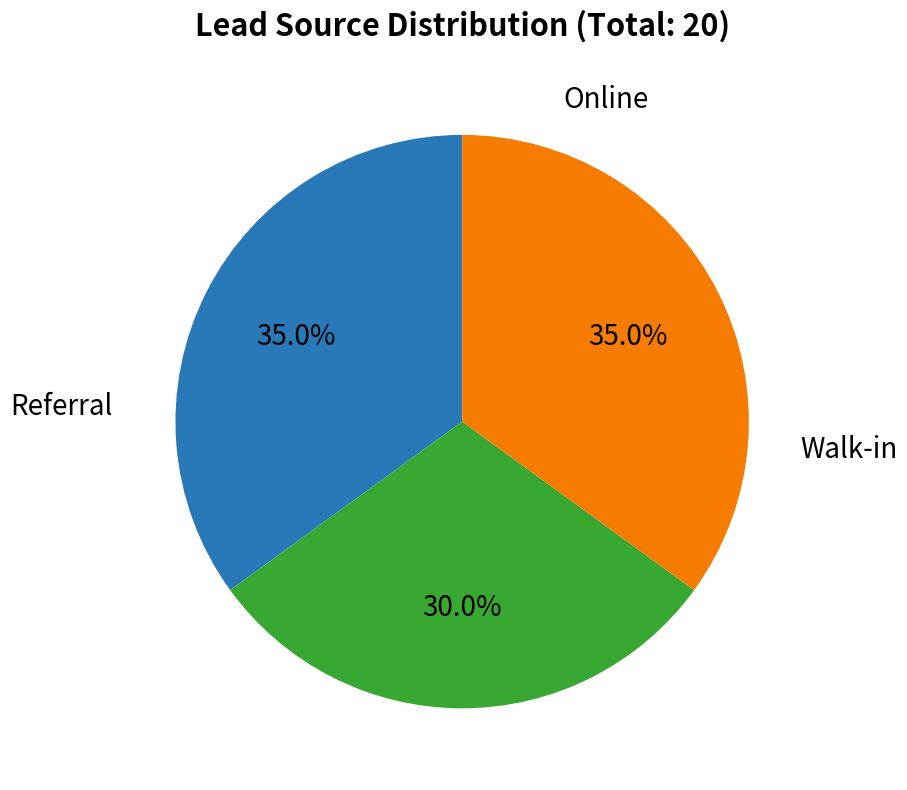

Is there a majority slice in this chart?

No